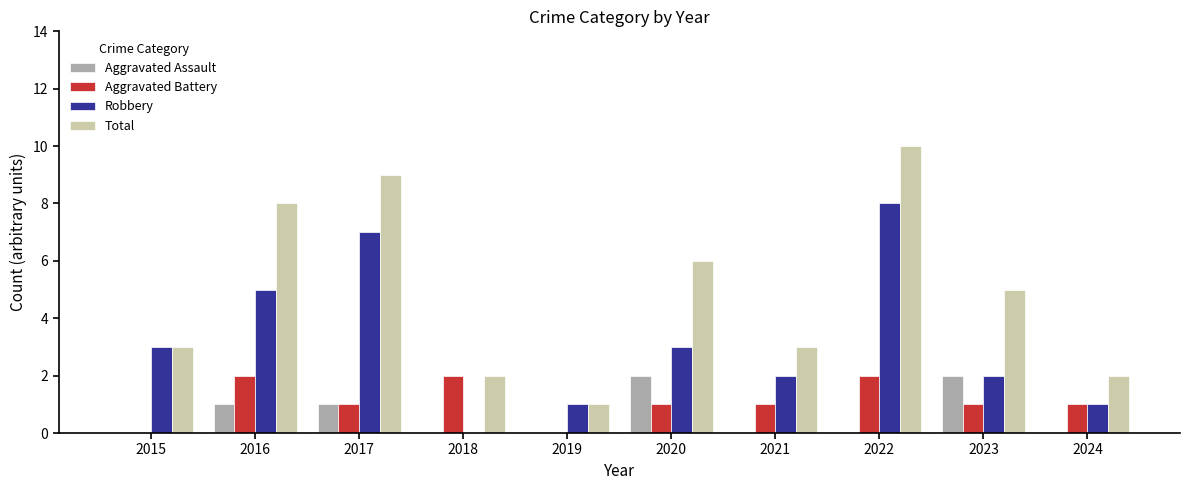

Reading left to right, list all the values displayed in this chart.

Aggravated Assault: 2015=0	2016=1	2017=1	2018=0	2019=0	2020=2	2021=0	2022=0	2023=2	2024=0
Aggravated Battery: 2015=0	2016=2	2017=1	2018=2	2019=0	2020=1	2021=1	2022=2	2023=1	2024=1
Robbery: 2015=3	2016=5	2017=7	2018=0	2019=1	2020=3	2021=2	2022=8	2023=2	2024=1
Total: 2015=3	2016=8	2017=9	2018=2	2019=1	2020=6	2021=3	2022=10	2023=5	2024=2